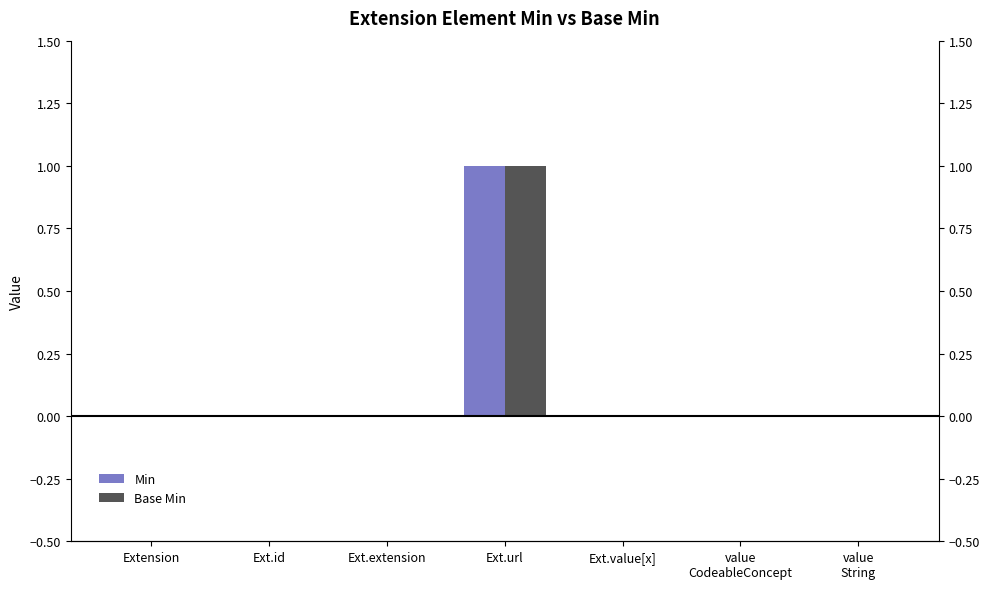

What is the difference between the Base Min values at Extension and Ext.url?

1